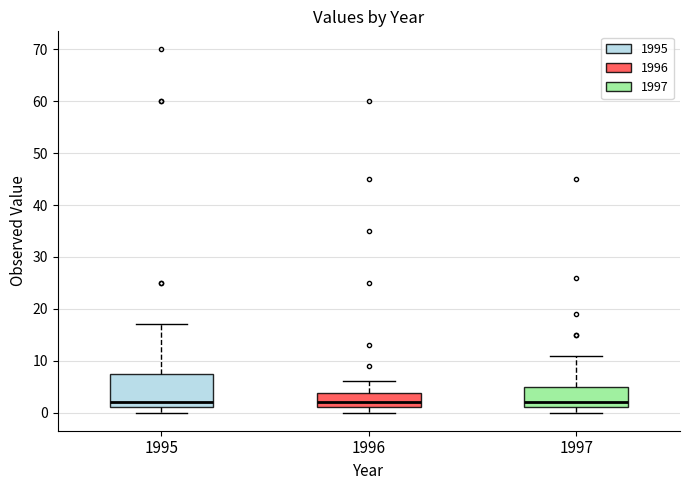

Which box is the tallest, from its lower edge to its upper edge?

1995